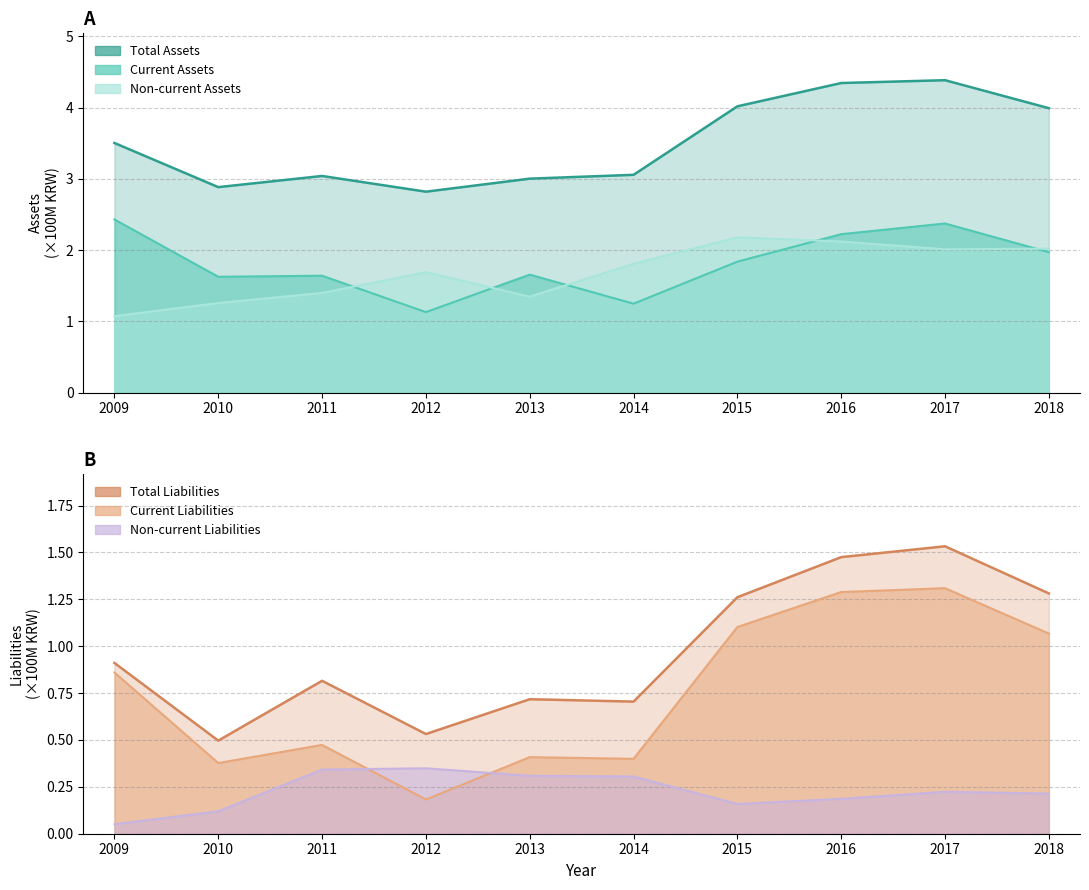

What is the greatest value displayed?

4.4